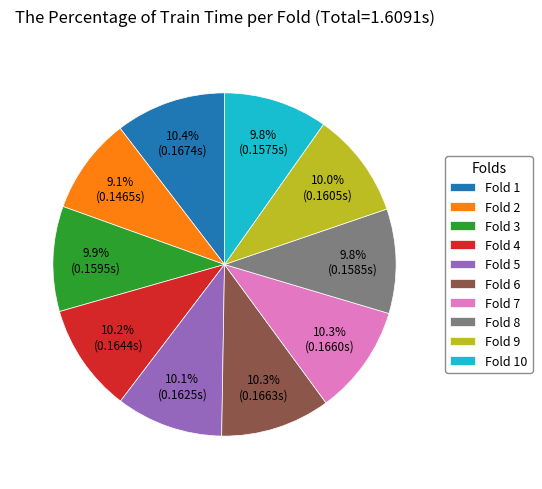

Is it true that Fold 4 is 22% of the pie?

False